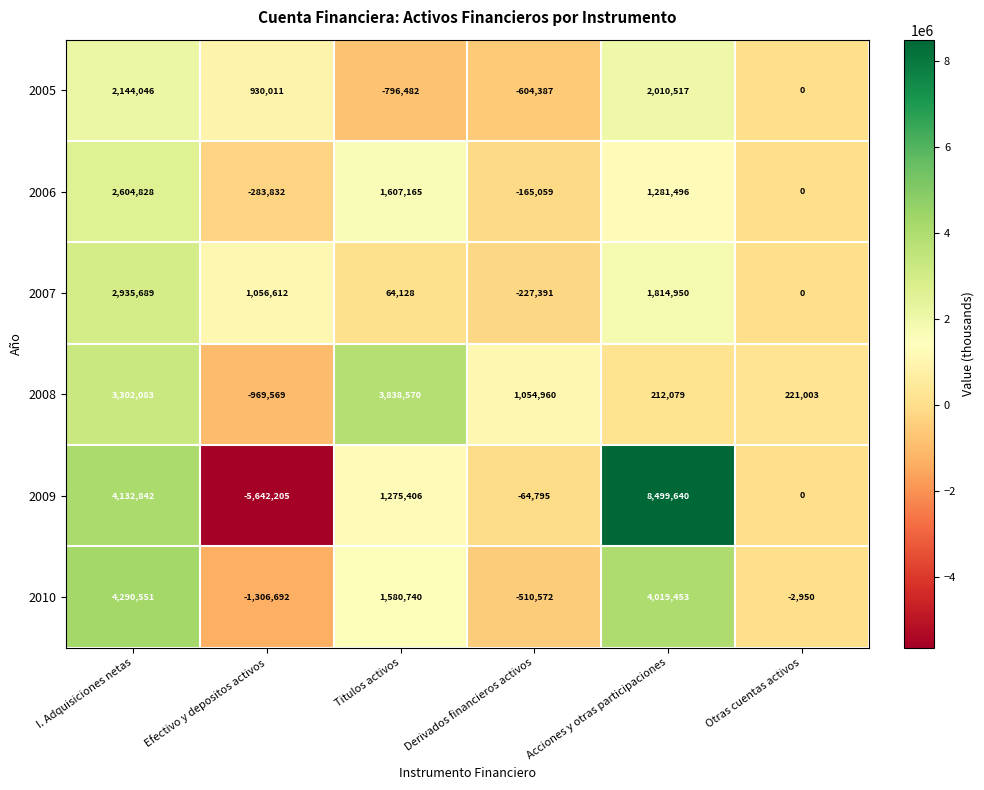

List the series in order of their peak value, highest first.

2009, 2010, 2008, 2007, 2006, 2005